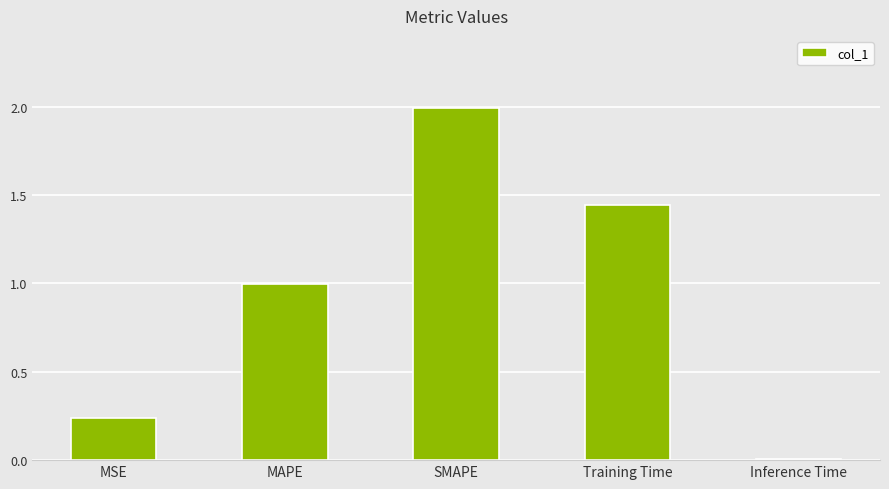

How many bars are there in total?

5